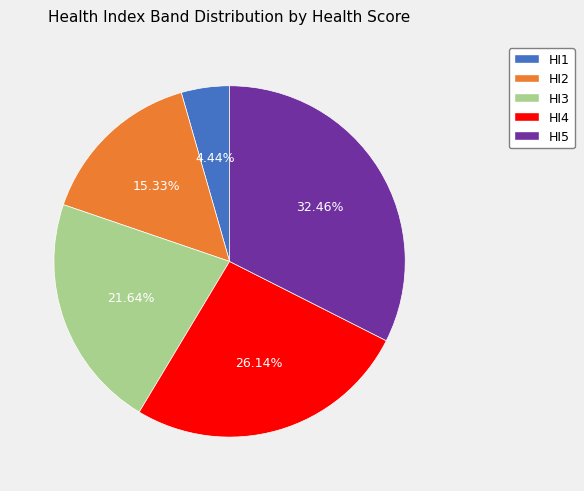

The HI2 slice represents 15% of the pie. True or false?

True